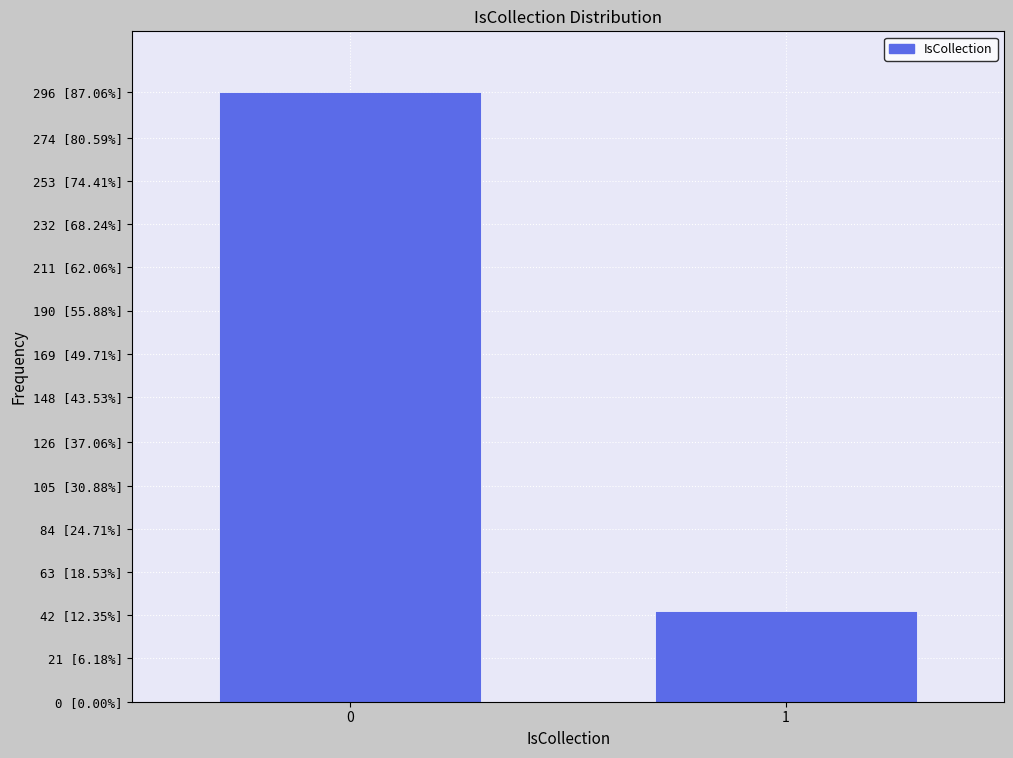

Are the bars horizontal?

No